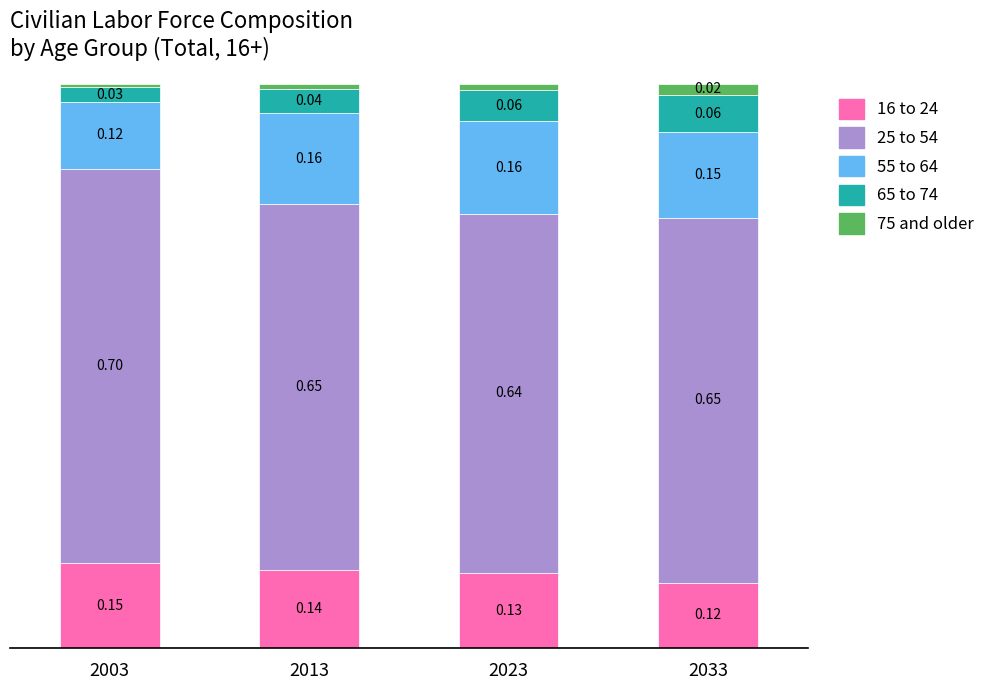

List the labels in order of 25 to 54 value, largest first.

2003, 2013, 2033, 2023